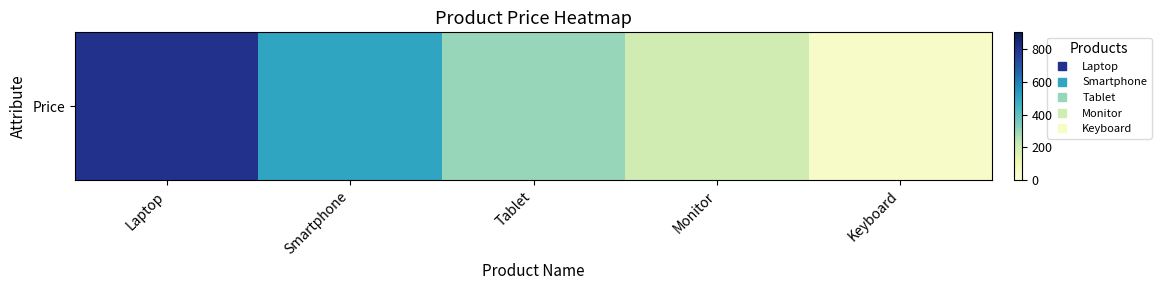

What is the ratio of the value at Smartphone to the value at Monitor?

2.5